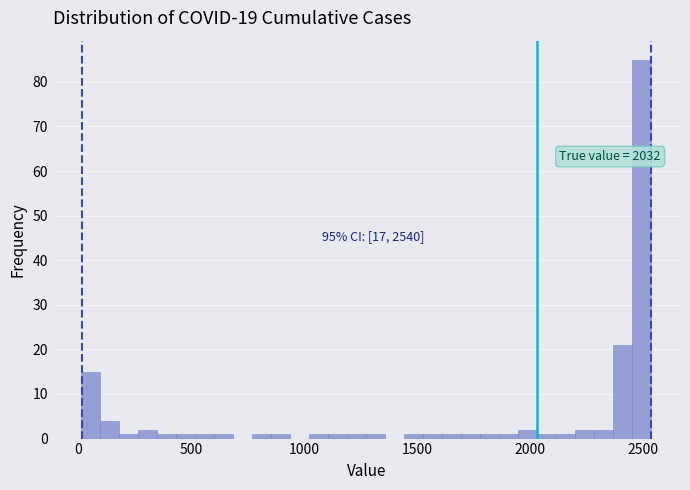

Around what value on the x-axis is the tallest bar? Give the approximate position of its centre, as read against the axis.

2500